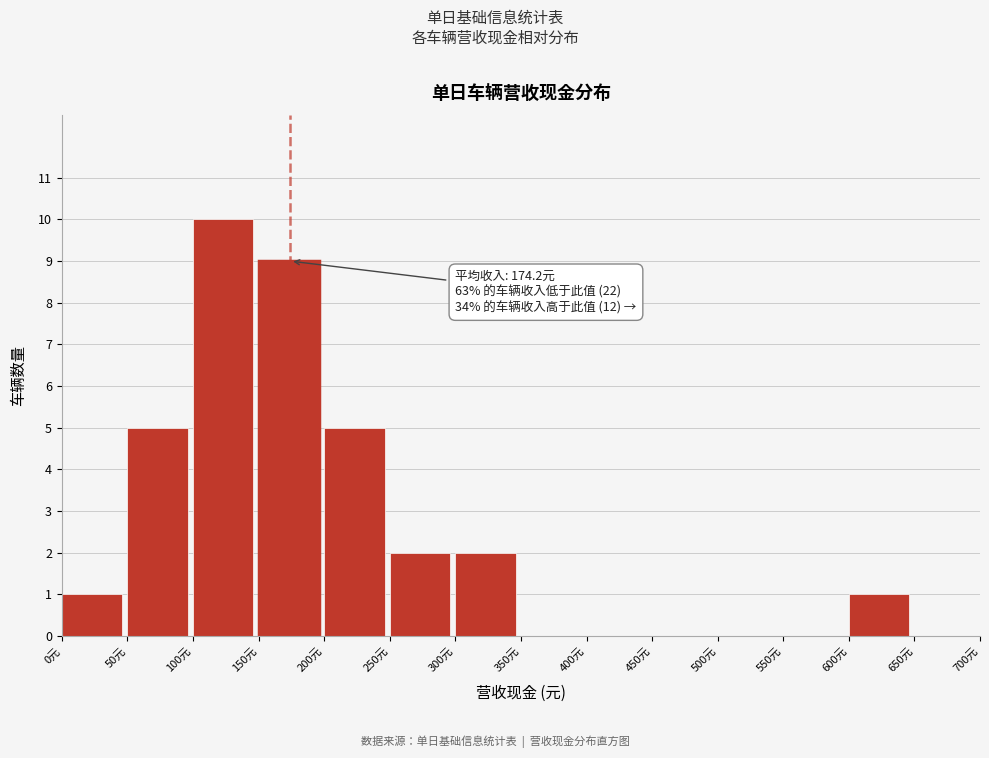

Over which range of the x-axis is the bar tallest?

100 to 150